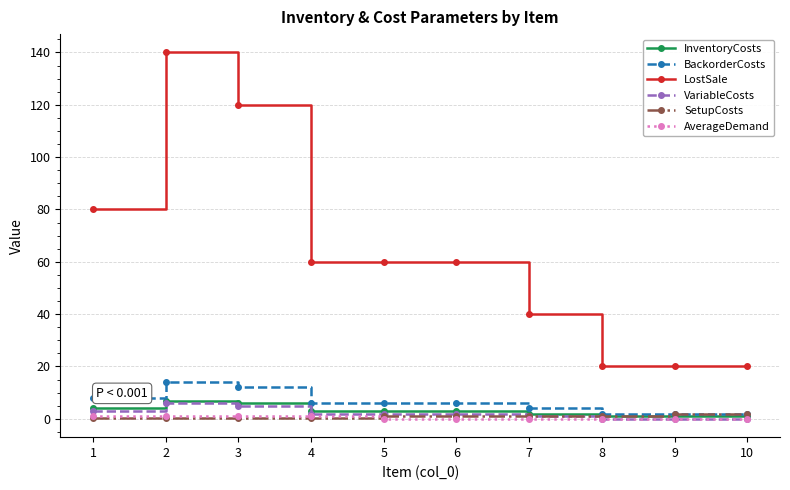

True or false: SetupCosts and LostSale cross at least once.

False